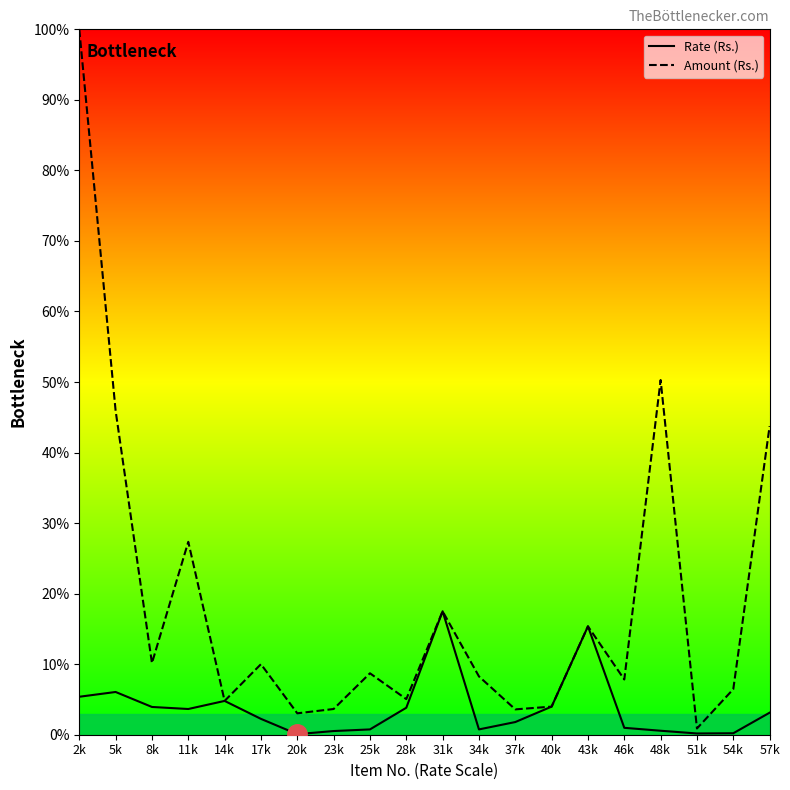

True or false: Rate (Rs.) has a value of 3.1 at 57k.

True